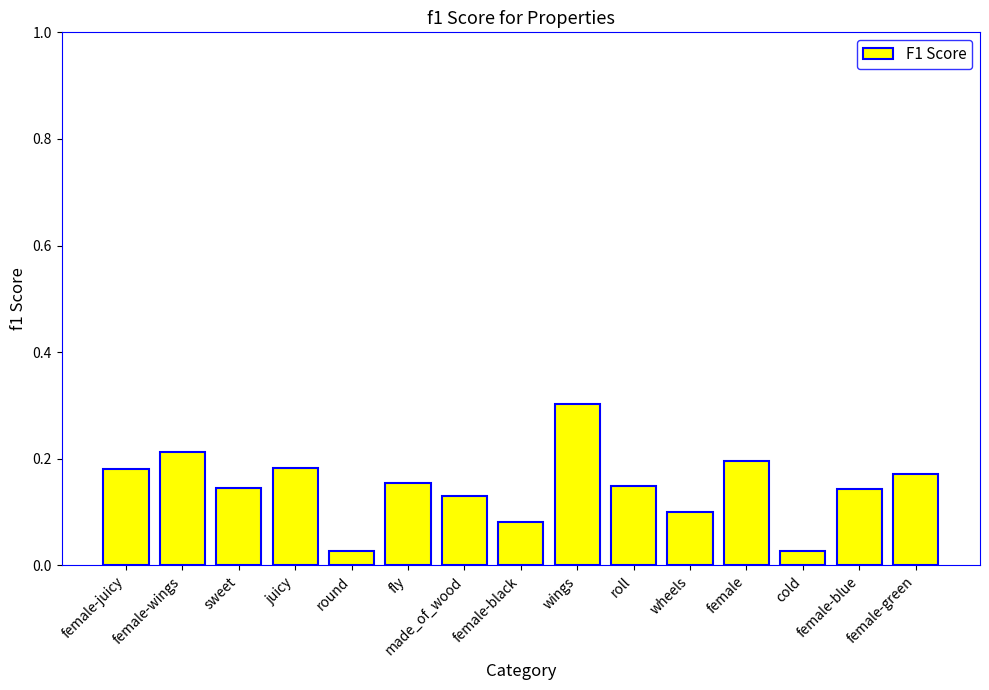

Between female-blue and wheels, which is larger?

female-blue